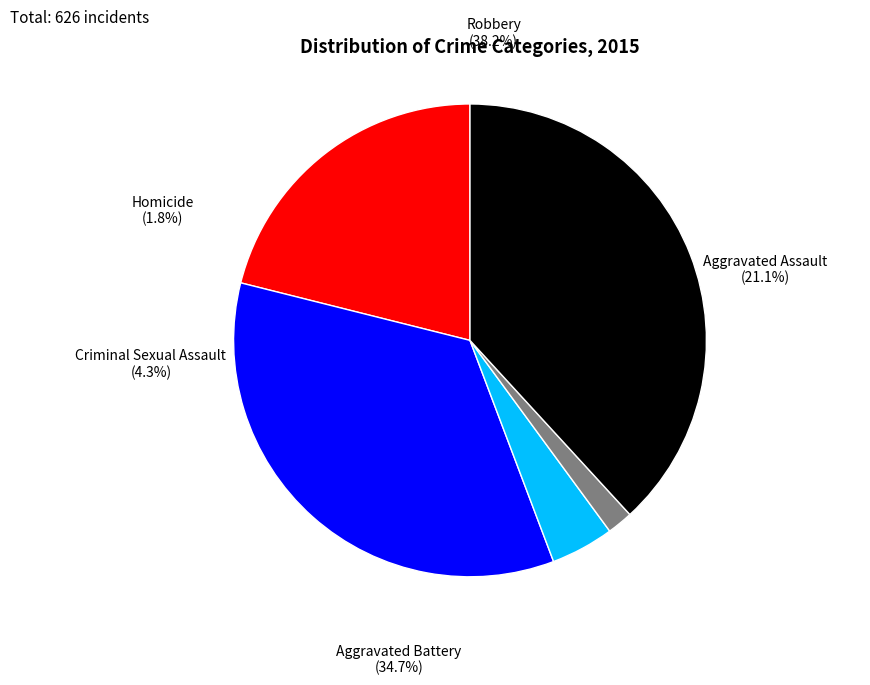

Is there any slice that represents more than half of the pie?

No